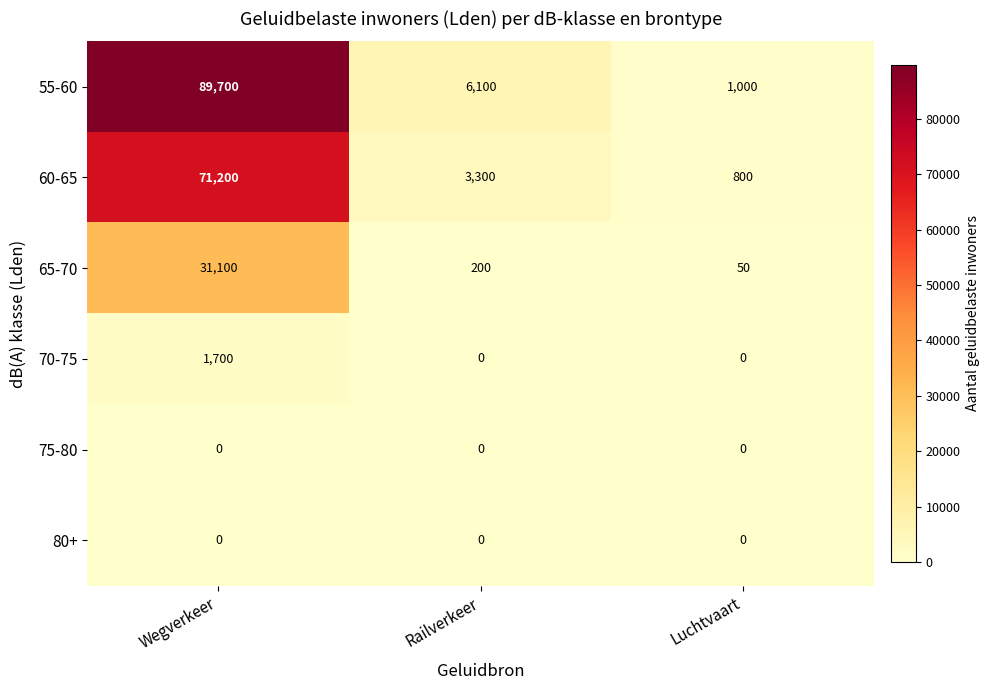

What is the total value across all series at Luchtvaart?

1850